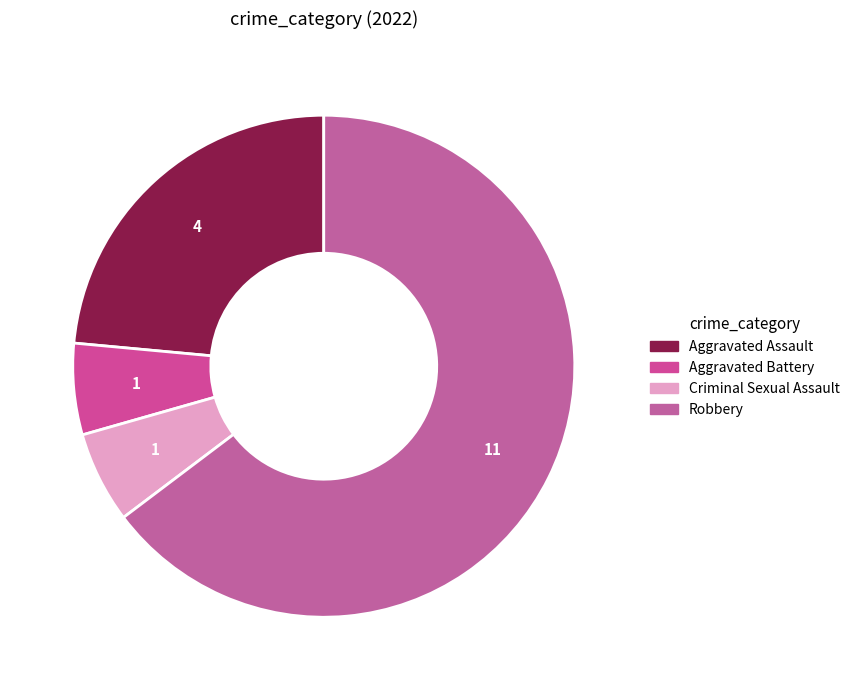

How many segments does this pie chart have?

4